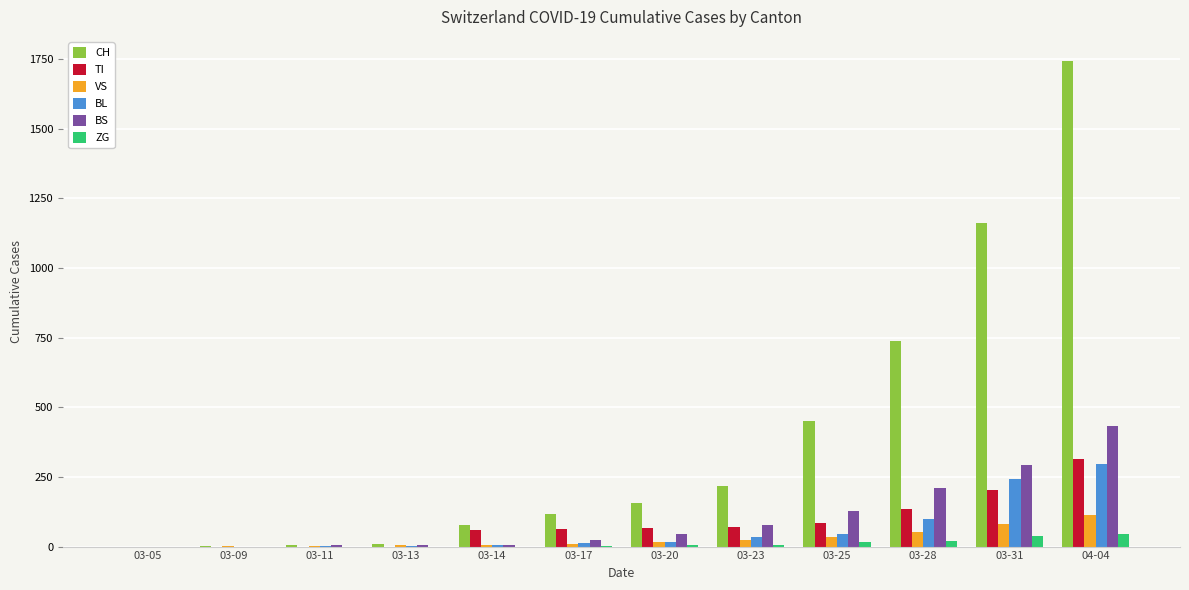

Is it true that BS equals 0 at 03-05?

True